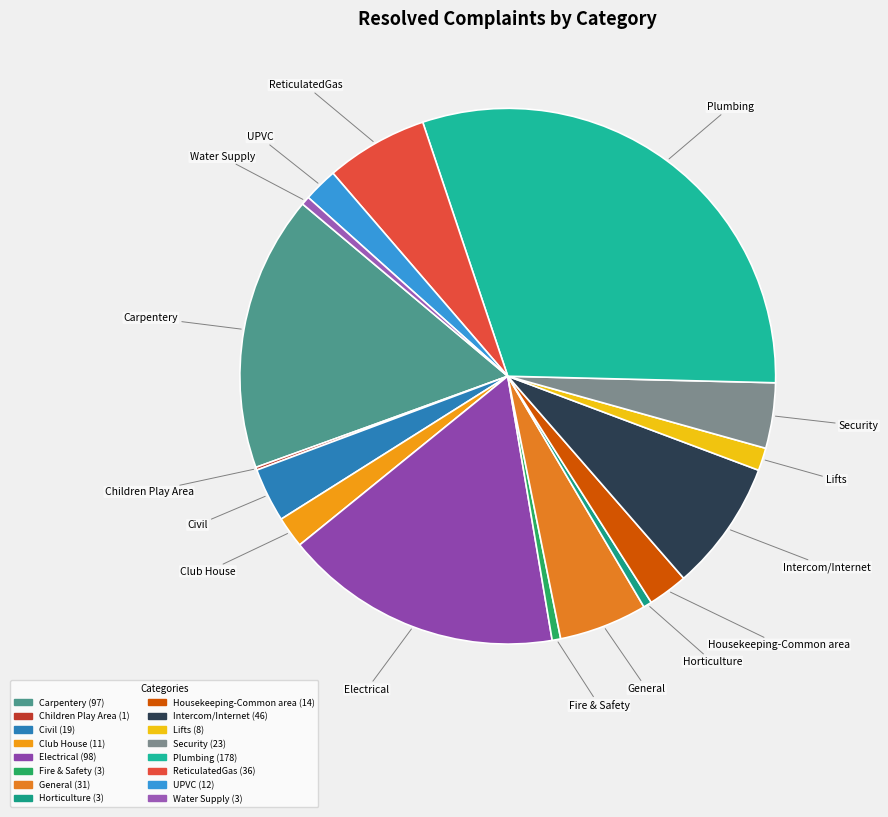

What is the ratio of the value at UPVC to the value at Water Supply?

4.0